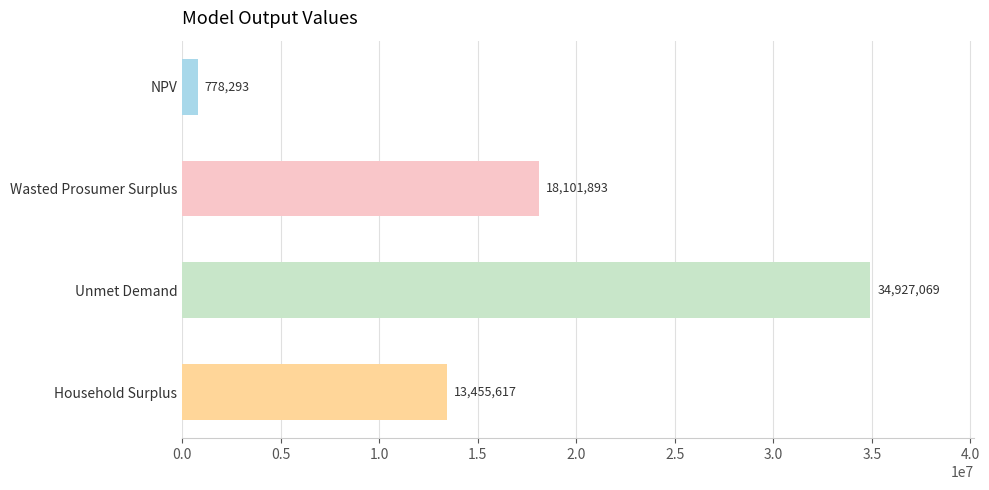

Does the chart contain stacked bars?

No